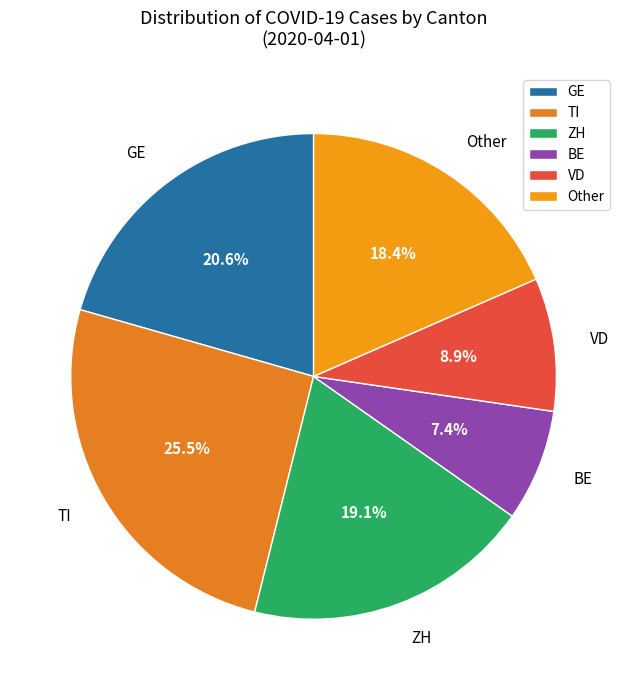

Which category has the smallest portion of the pie?

BE